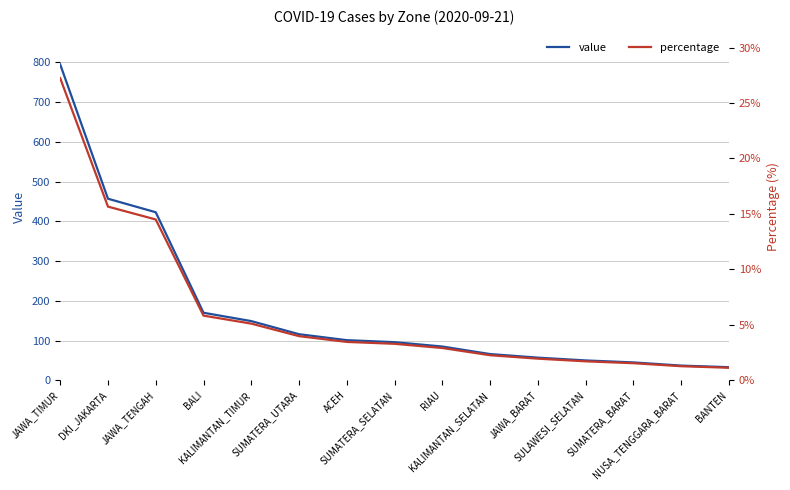

True or false: percentage has more than 2 points higher than both neighbors.

False